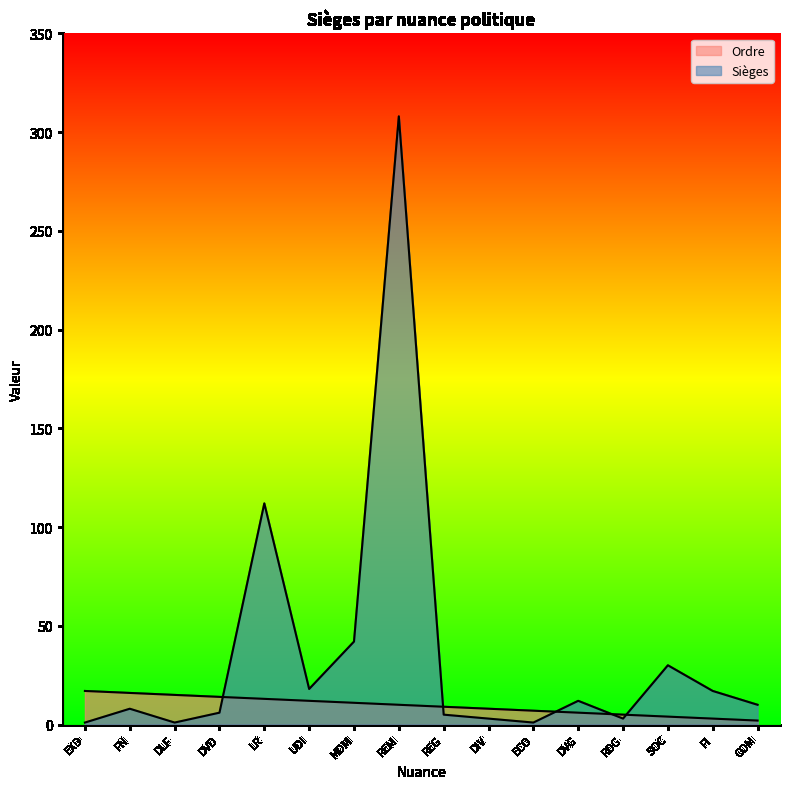

Is it true that Ordre equals 13 at LR?

True